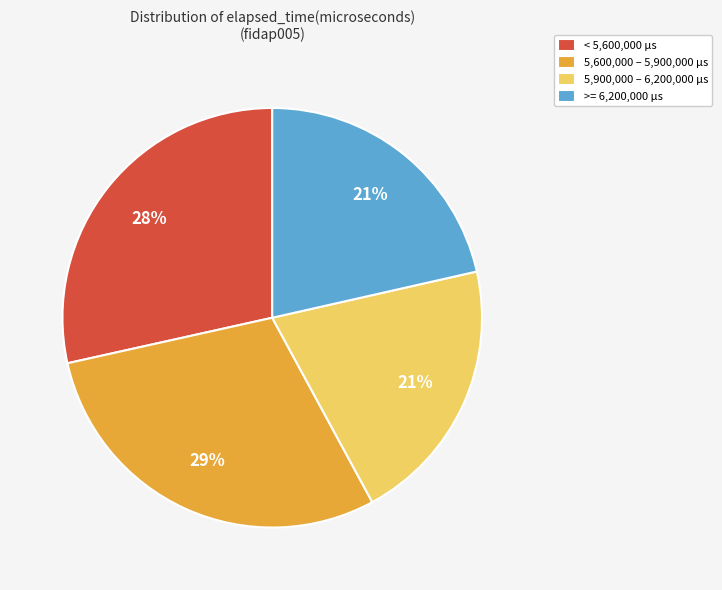

True or false: < 5,600,000 µs accounts for 42% of the total.

False